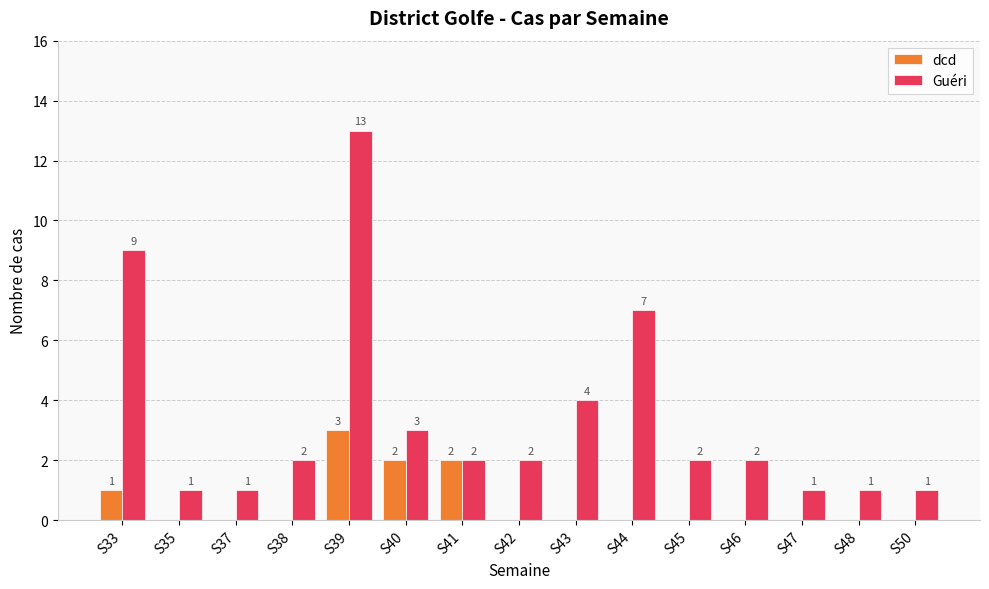

What is the spread (max minus min) of values at S40?

1